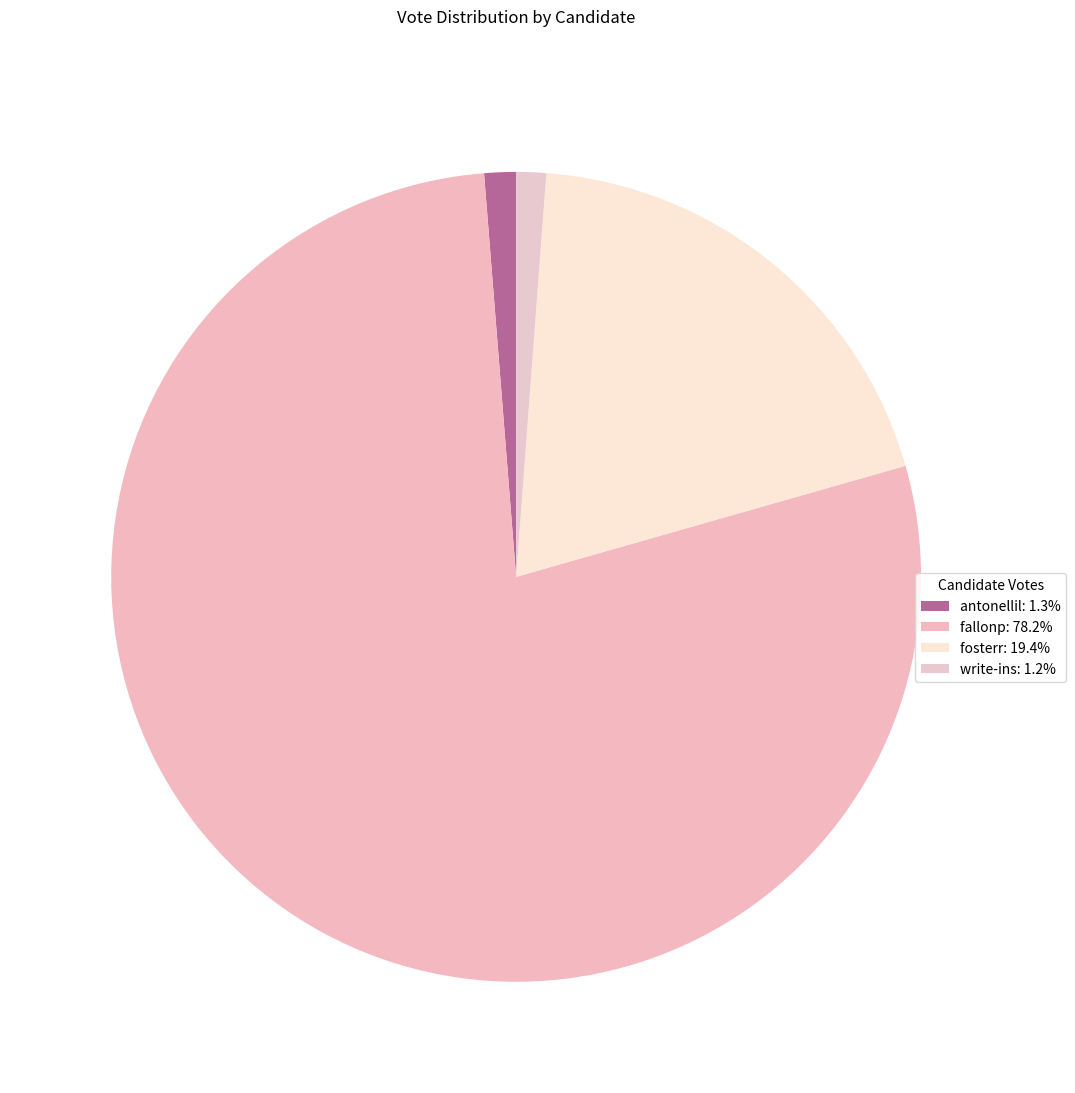

To the nearest percent, what is the difference between the largest and smallest slice percentages?

77%